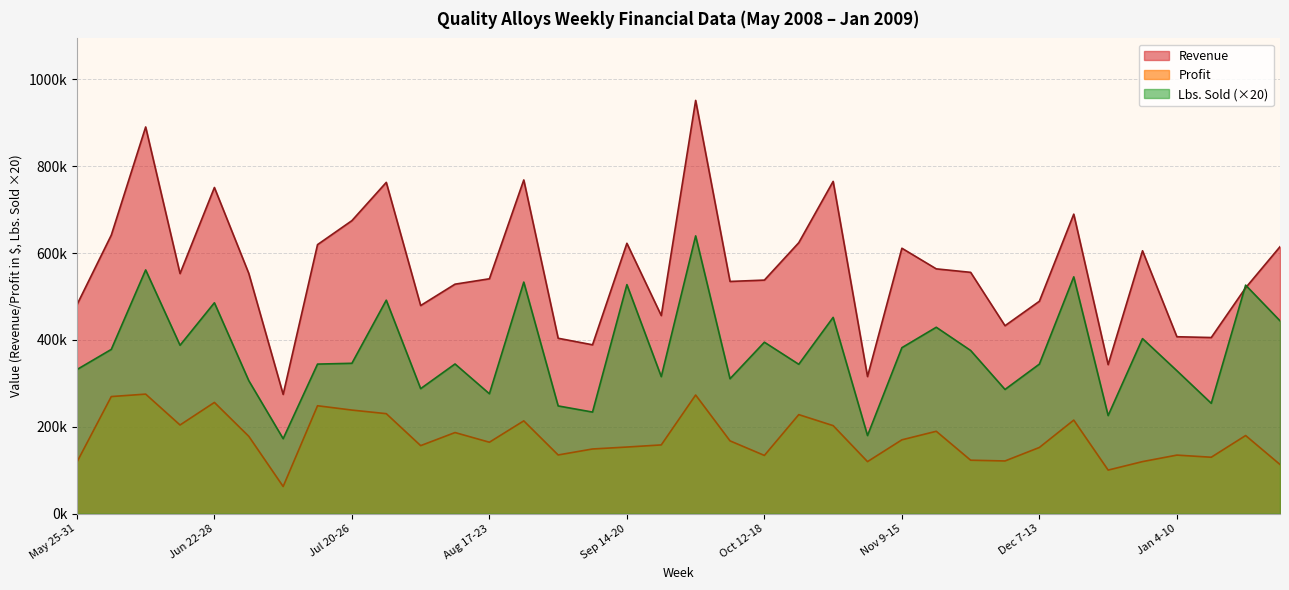

Where is Revenue nearest to the value 612891?

Jan 25-31